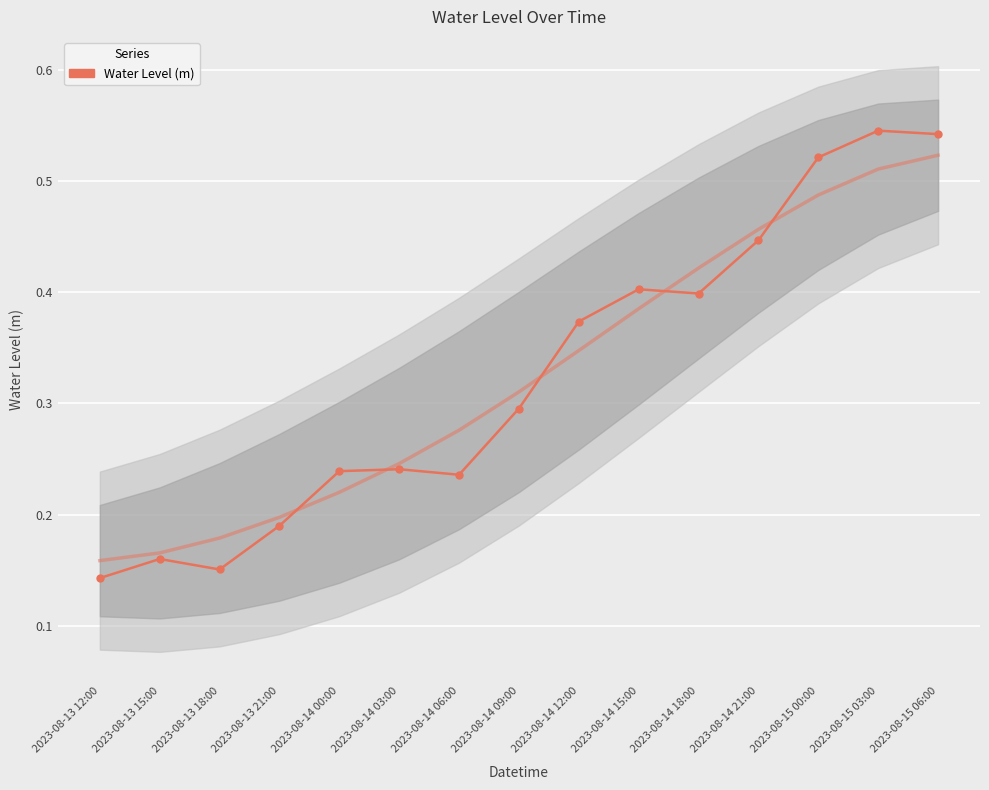

Which has a higher value, 2023-08-13 12:00 or 2023-08-15 06:00?

2023-08-15 06:00